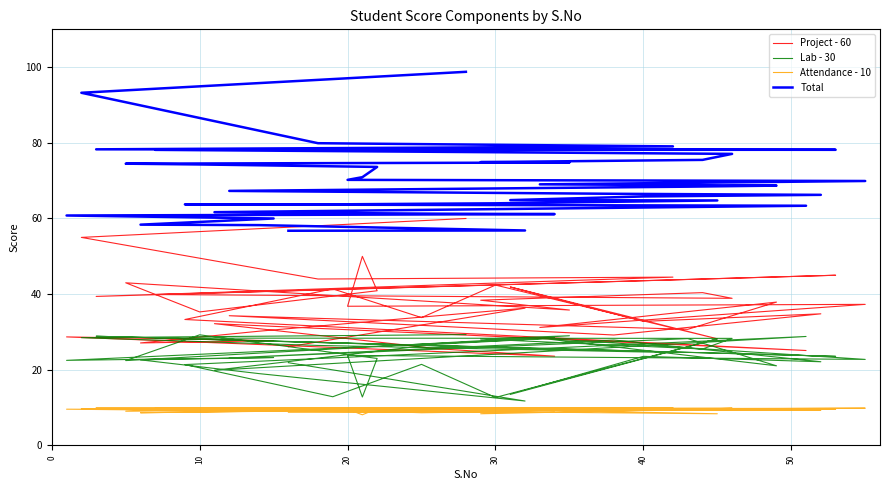

What are all the series names shown in the legend?

Project - 60, Lab - 30, Attendance - 10, Total